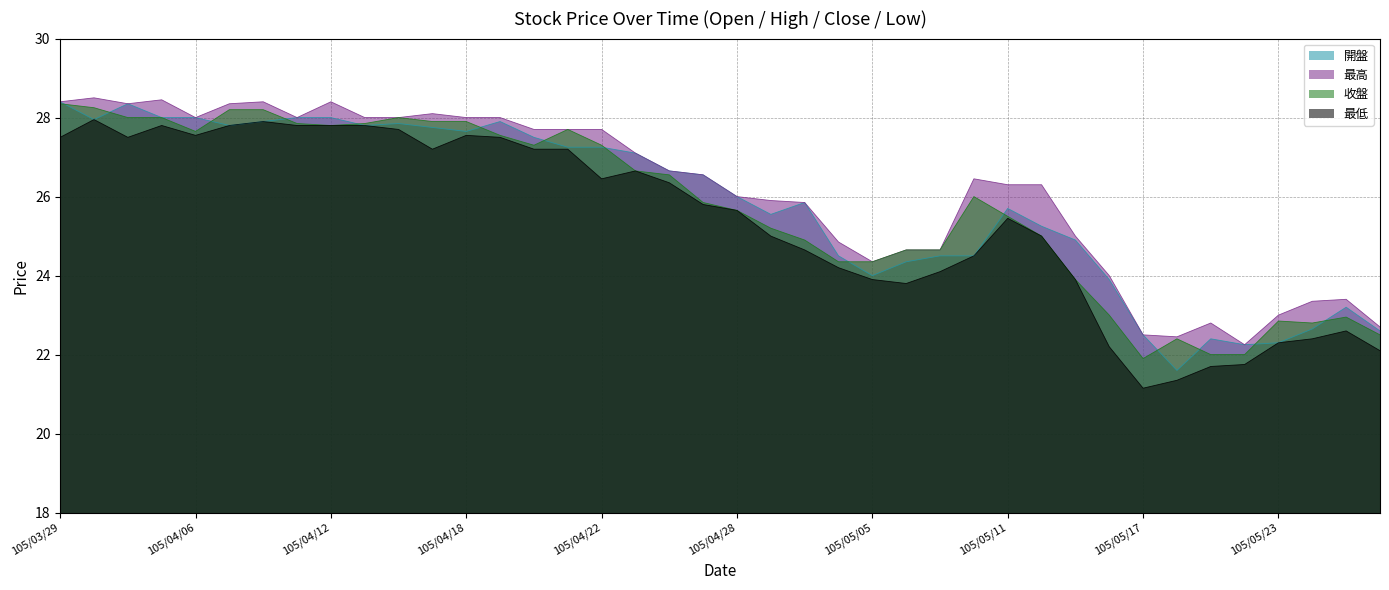

True or false: 最高 and 最低 intersect in this chart.

False